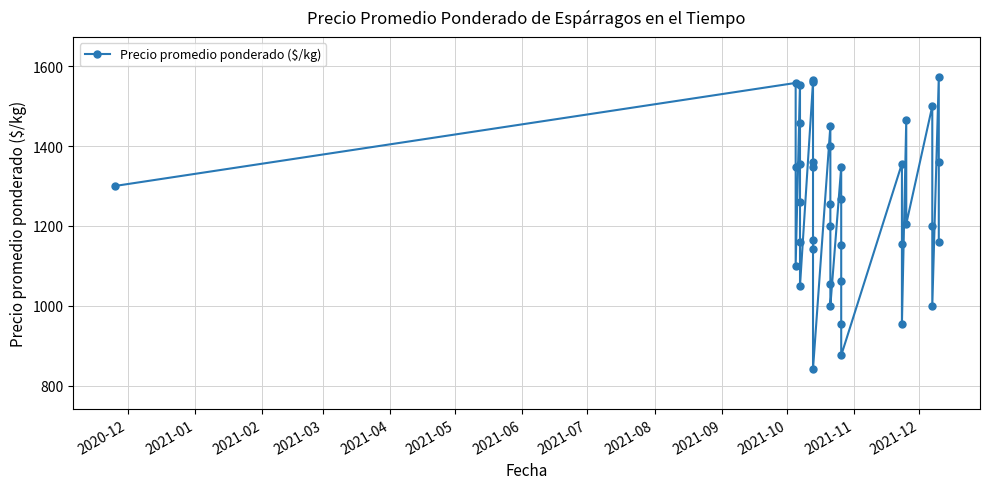

What is the difference between the maximum and minimum values?

731